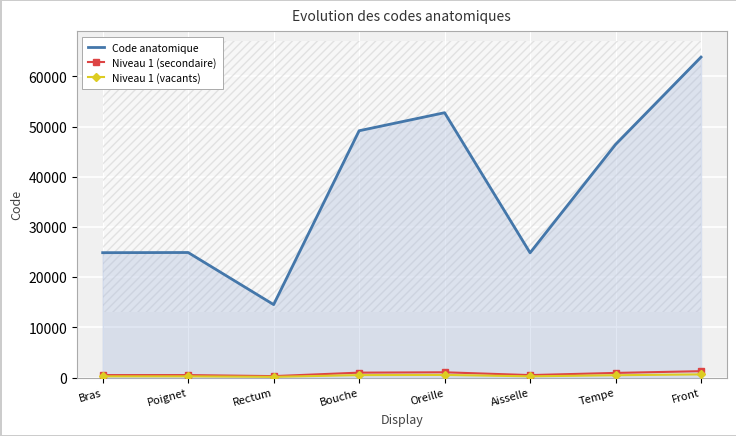

At how many categories does at least one series exceed 1460?

8